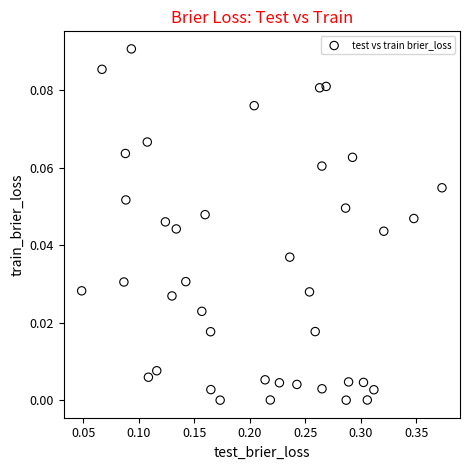

What is the range of X values (max minus min)?

0.3